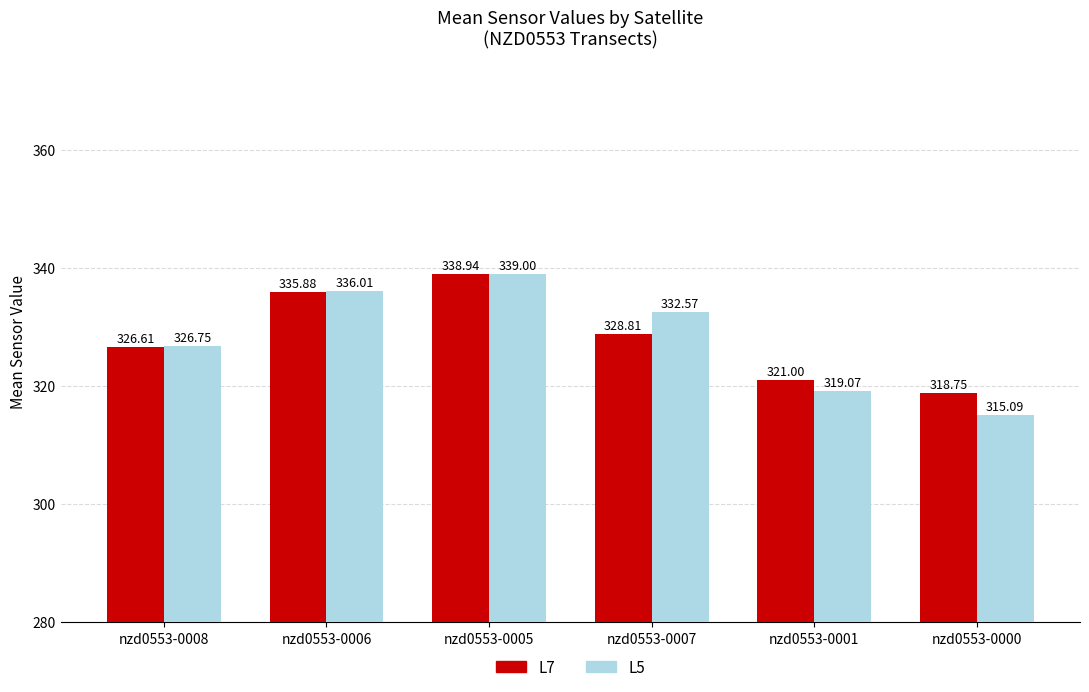

Is it true that L5 equals 332.6 at nzd0553-0007?

True